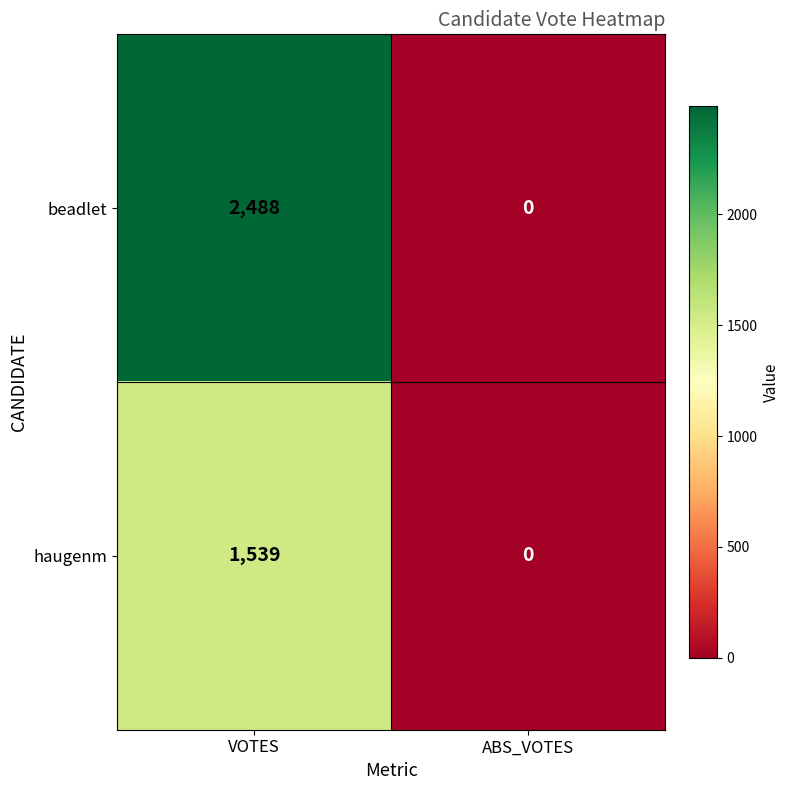

Rank the series by their maximum value, from highest to lowest.

beadlet, haugenm